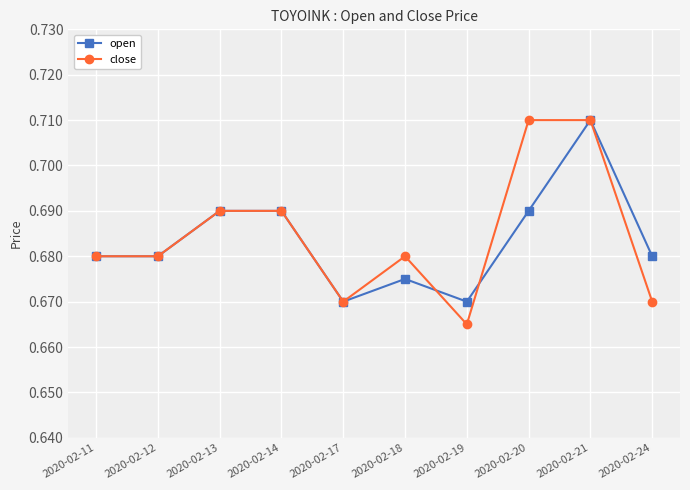

The open series shows 1.0 at 2020-02-19. True or false?

False